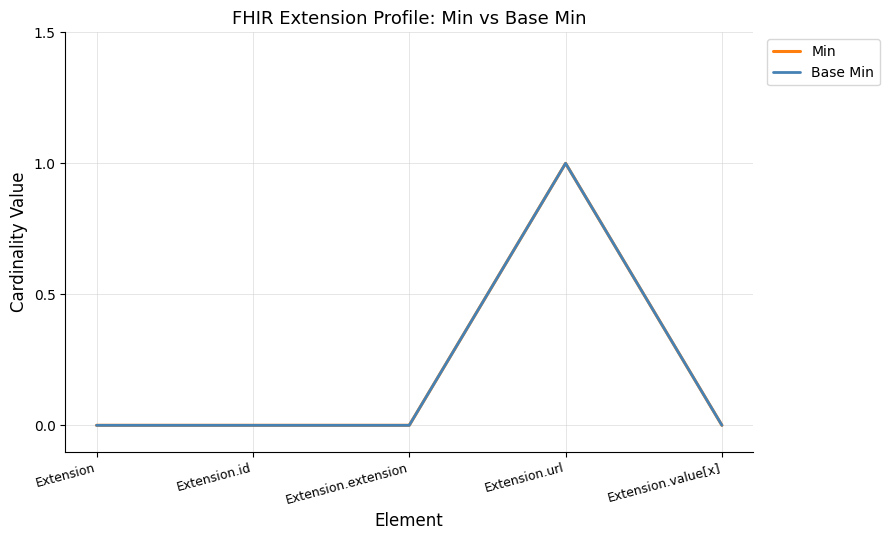

What is the greatest value displayed?

1